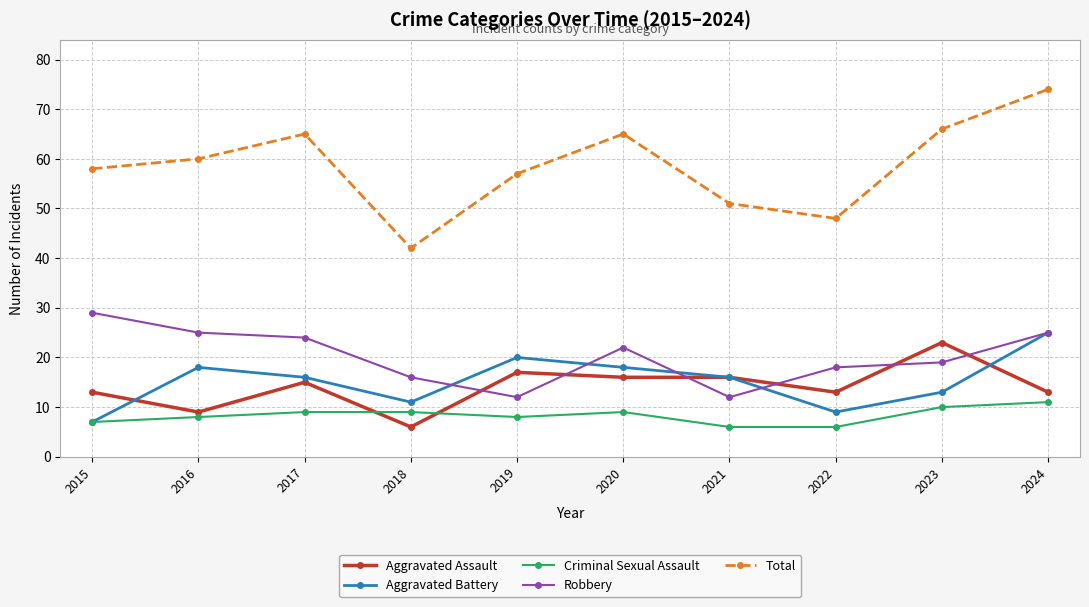

Where is Robbery nearest to the value 20?

2023